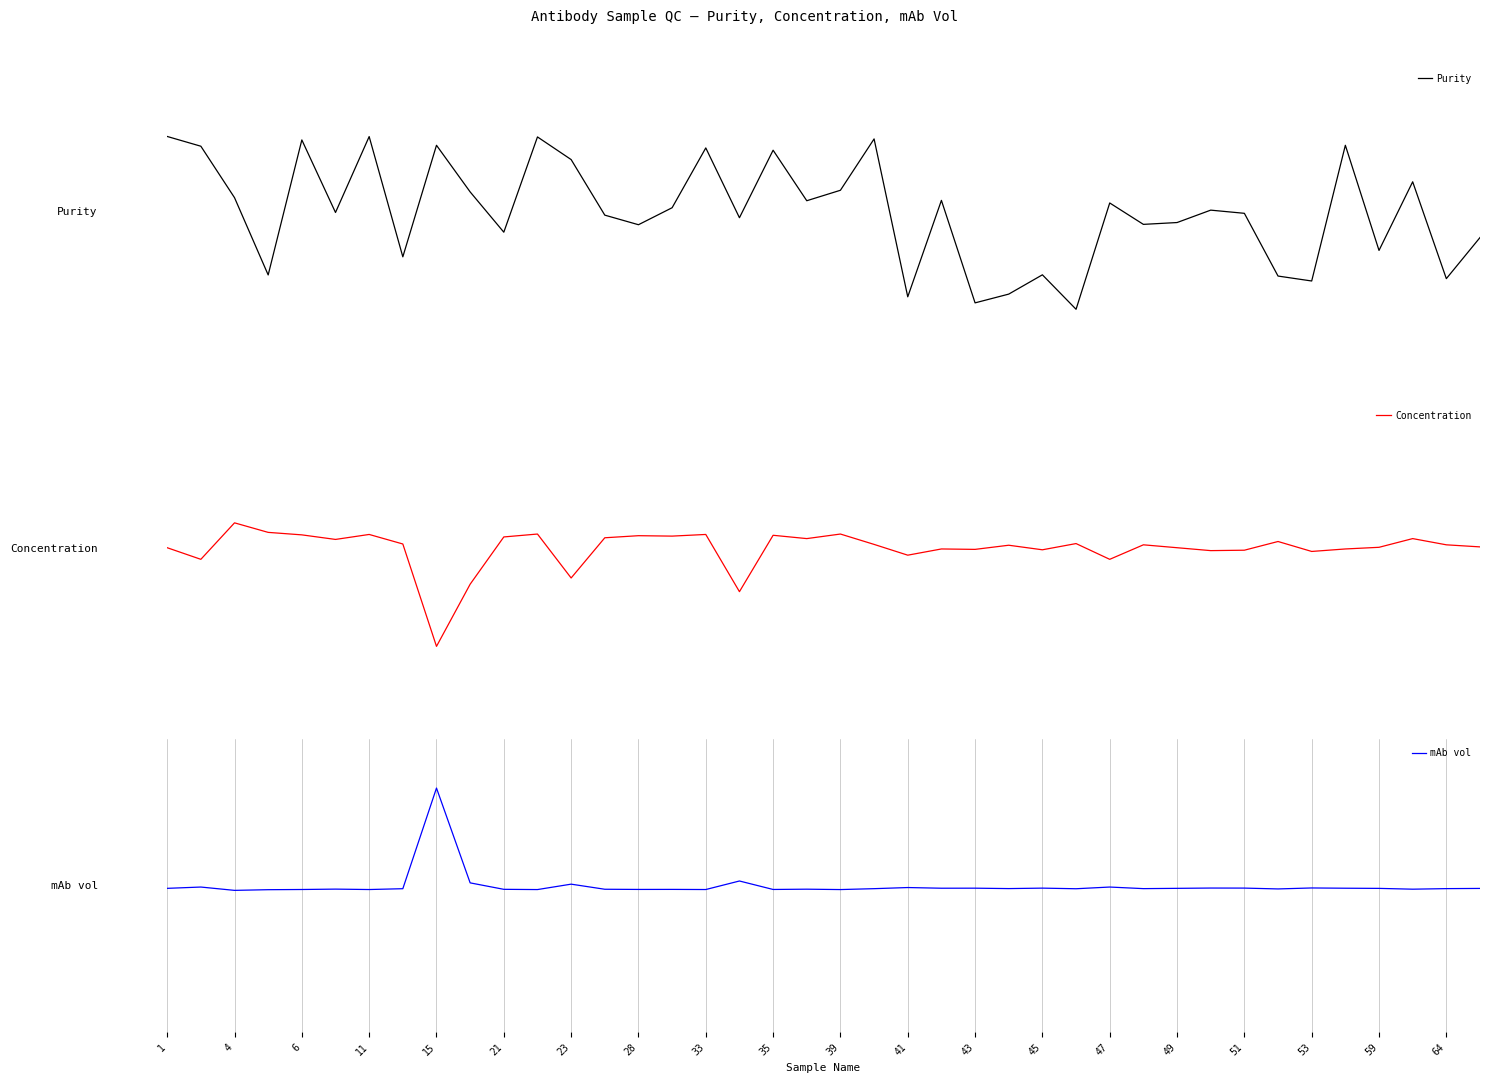

At how many categories does at least one series exceed 5?

1